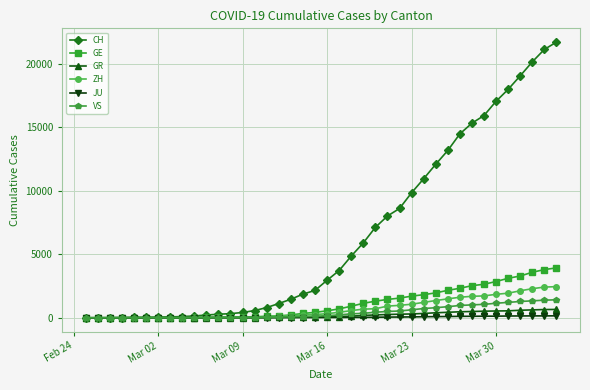

Which series has the largest range (max minus min)?

CH